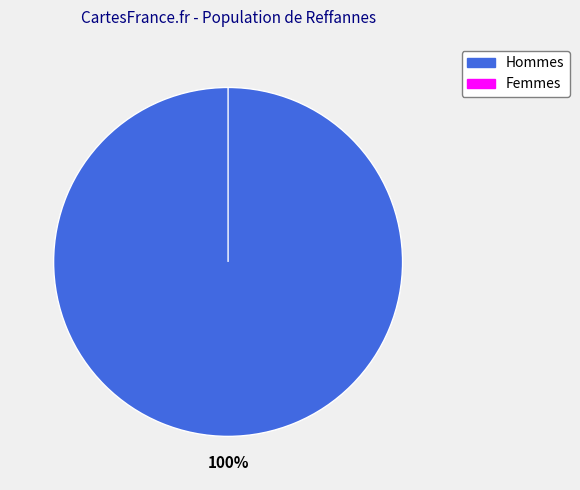

To the nearest percent, what is the average slice percentage?

50%